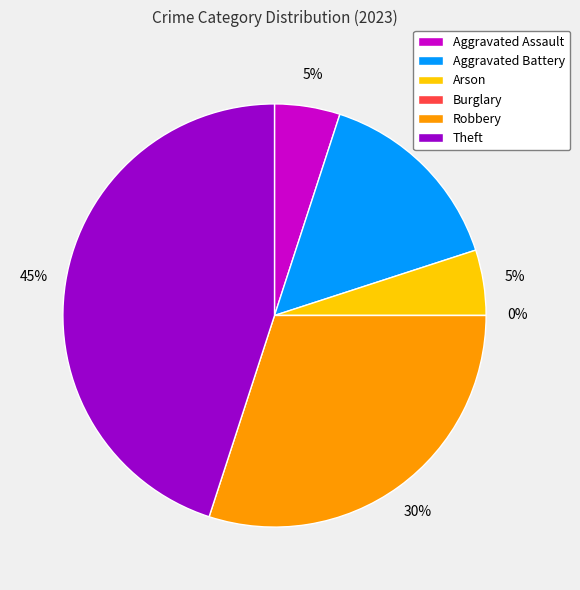

Count the number of slices in the pie.

6